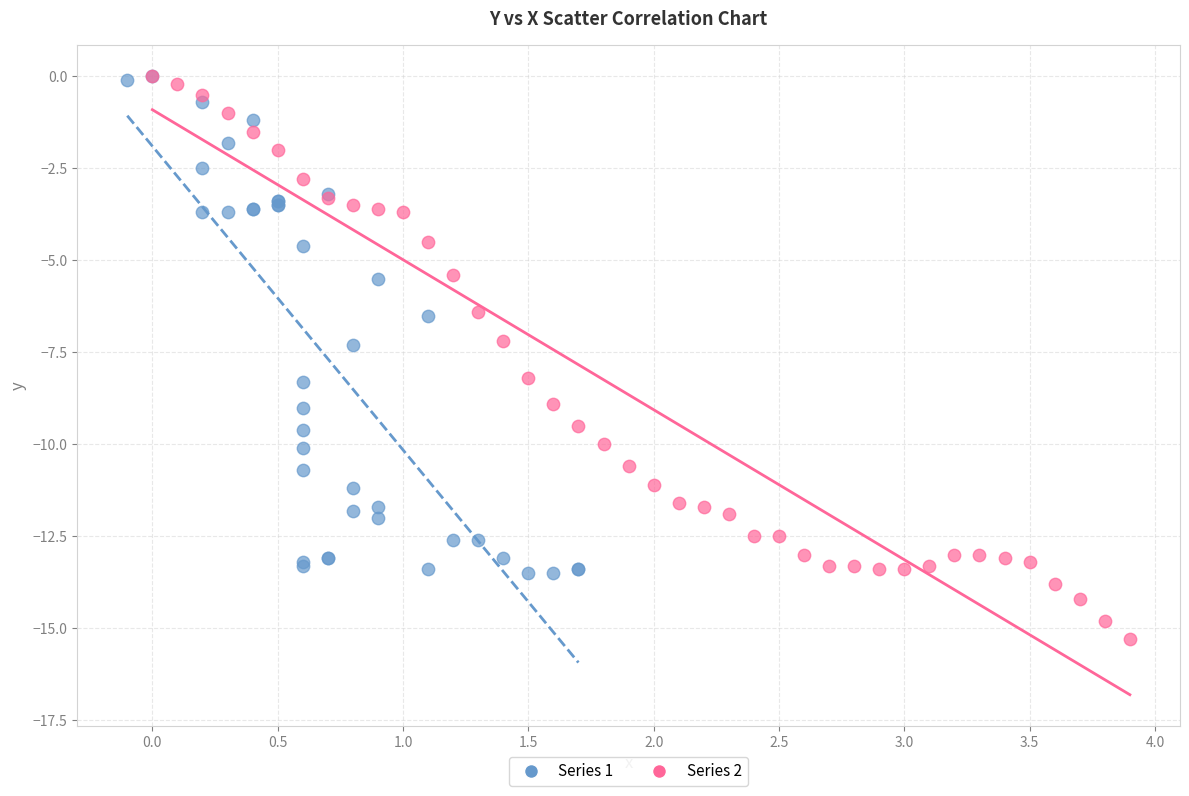

Which series contains the lowest Y value?

Series 2